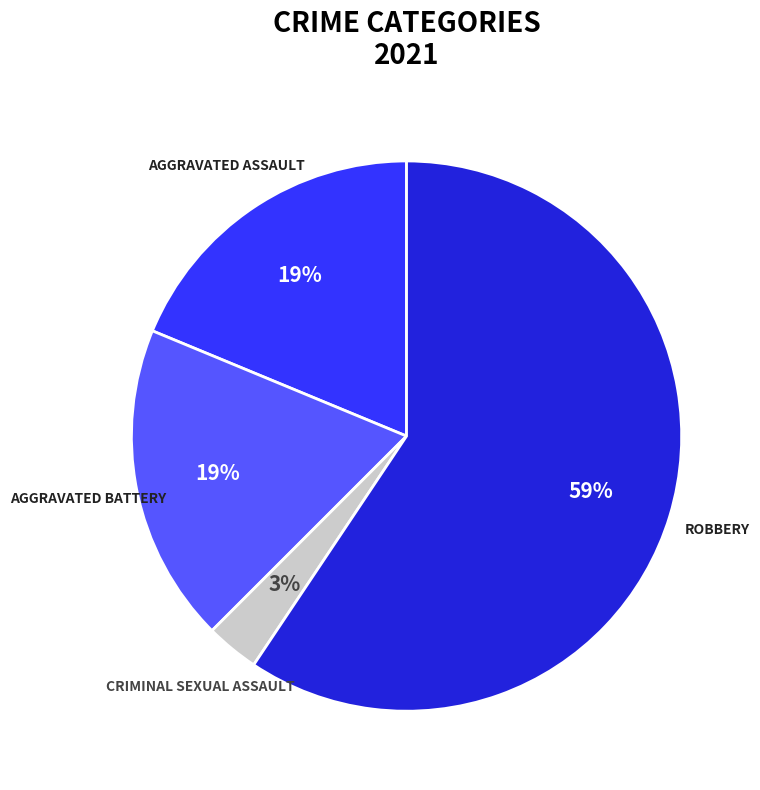

How many segments does this pie chart have?

4